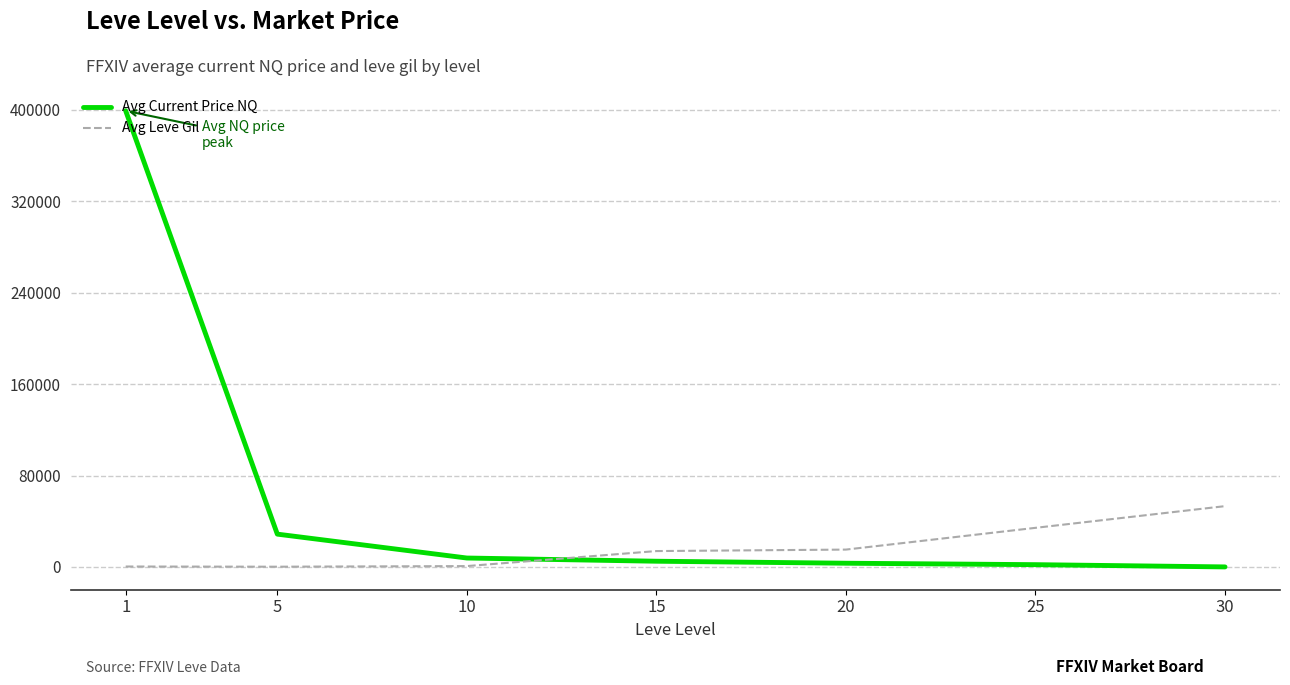

What is the difference between the maximum and second lowest values in the Avg Current Price NQ series?

397309.4